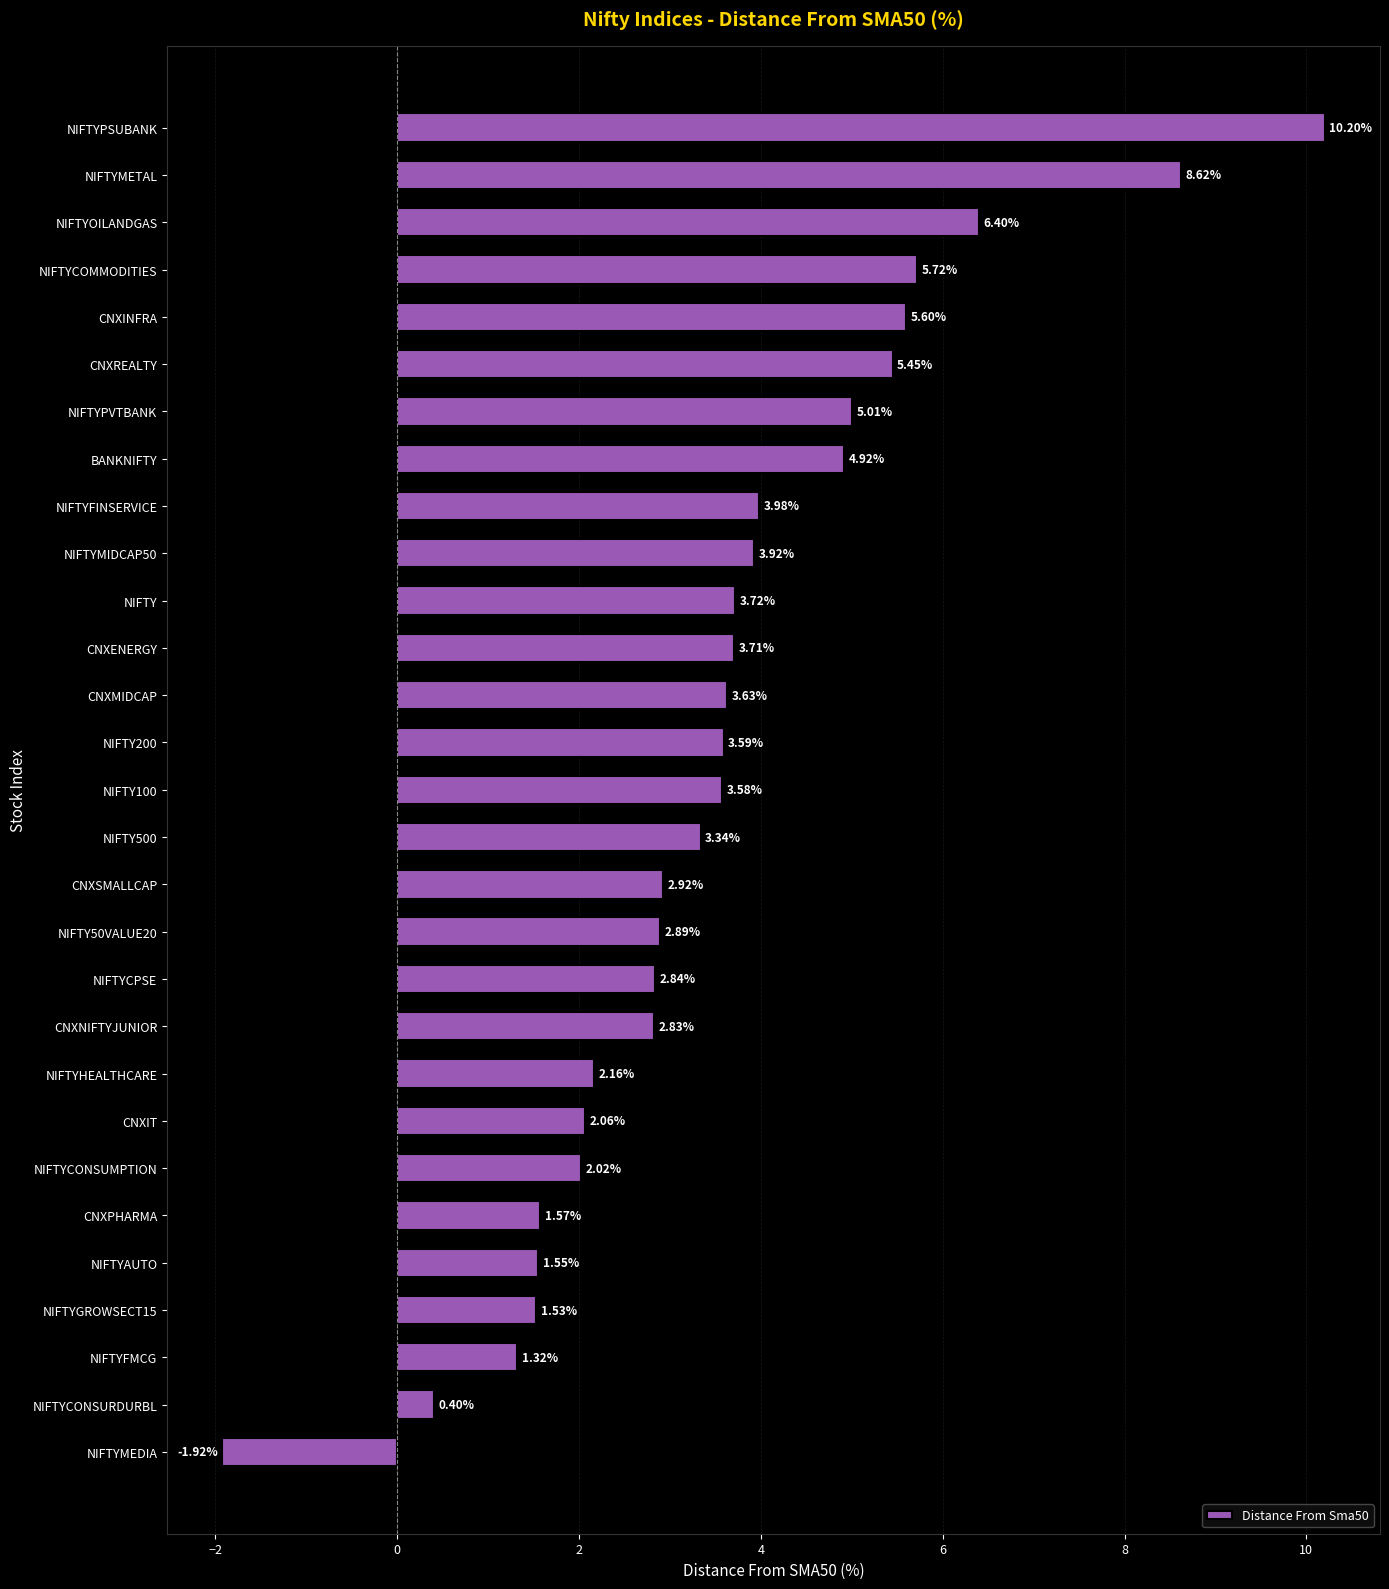

What is the change in value from NIFTYCONSUMPTION to CNXINFRA?

+3.6